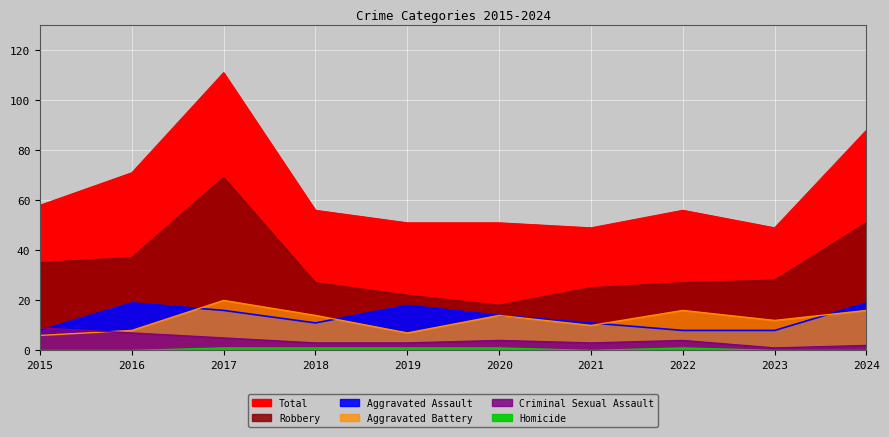

What is the difference between the maximum and minimum values in the Homicide series?

1